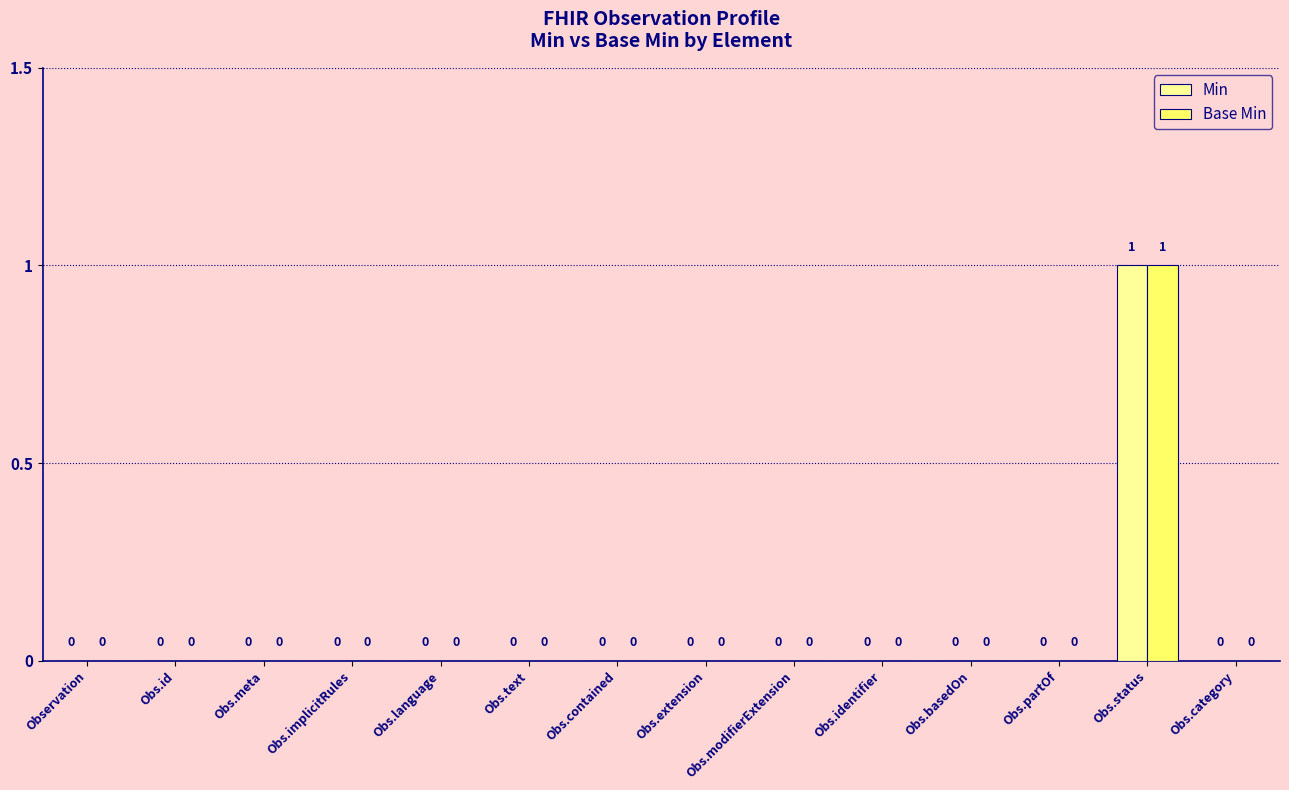

Does the chart contain stacked bars?

No